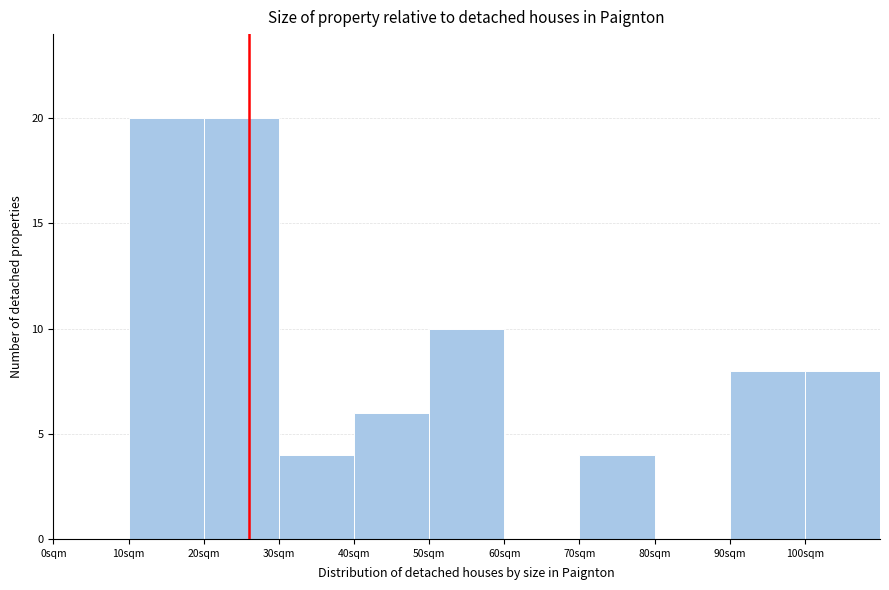

Reading left to right, list every bar in this chart as the range it spans on the x-axis followed by its height. The values are not printed on the chart, so give them approximately, as read against the axis.

0 to 10: 0
10 to 20: 20
20 to 30: 20
30 to 40: 4
40 to 50: 6
50 to 60: 10
60 to 70: 0
70 to 80: 4
80 to 90: 0
90 to 100: 8
100 to 110: 8